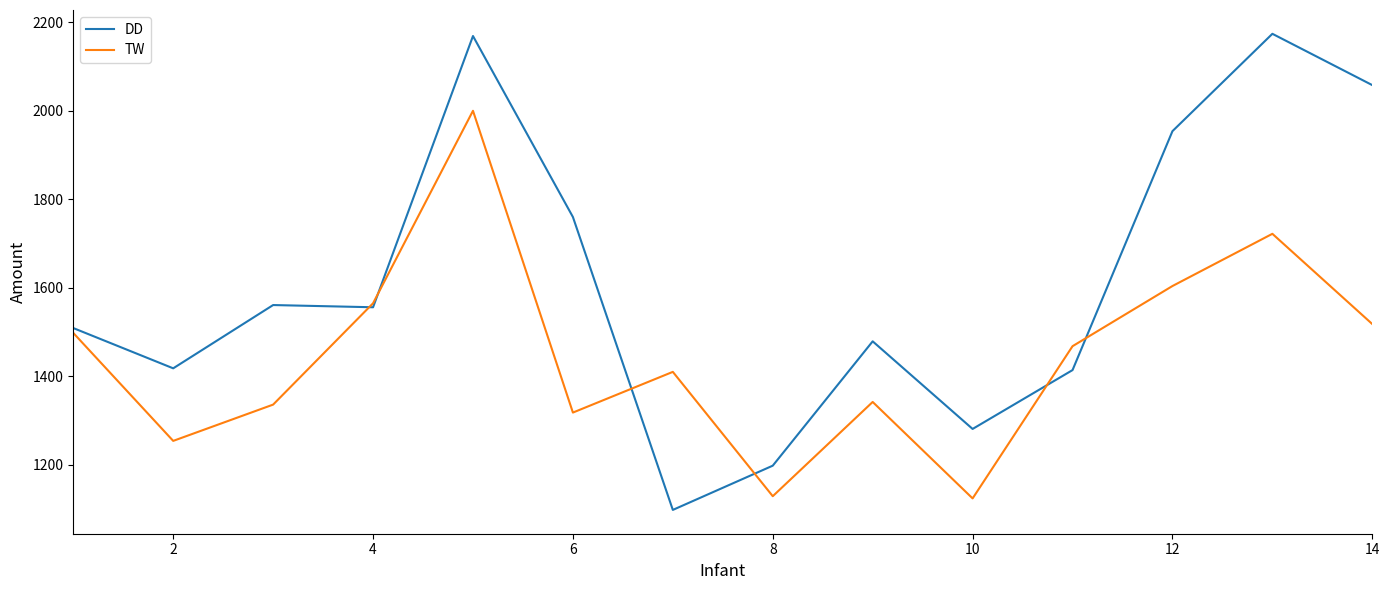

What is the maximum value shown in the chart?

2174